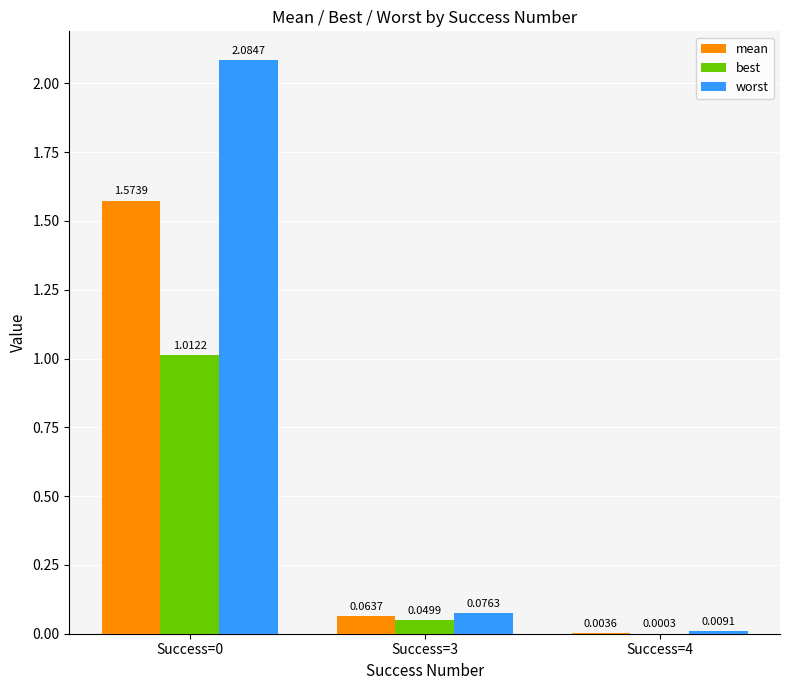

Which series changed the most between Success=0 and Success=4?

worst